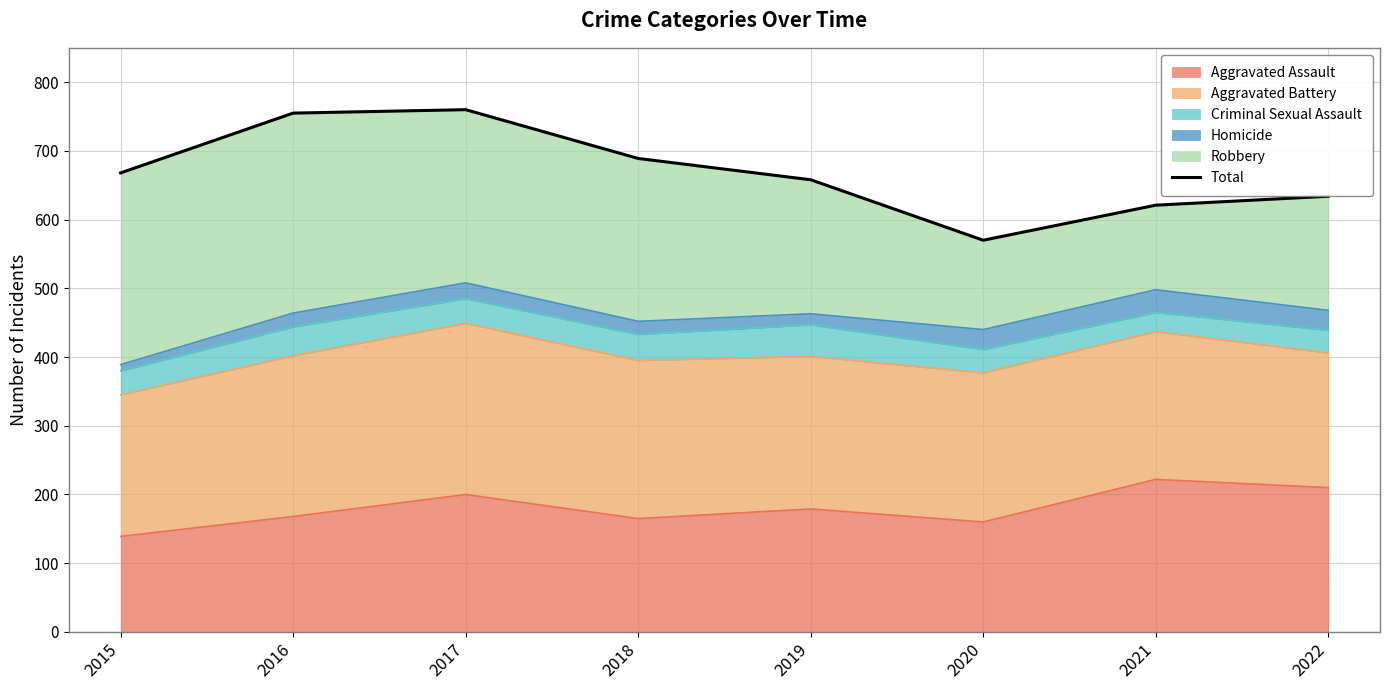

Approximately how many times larger is the value at 2017 compared to 2020?

1.3